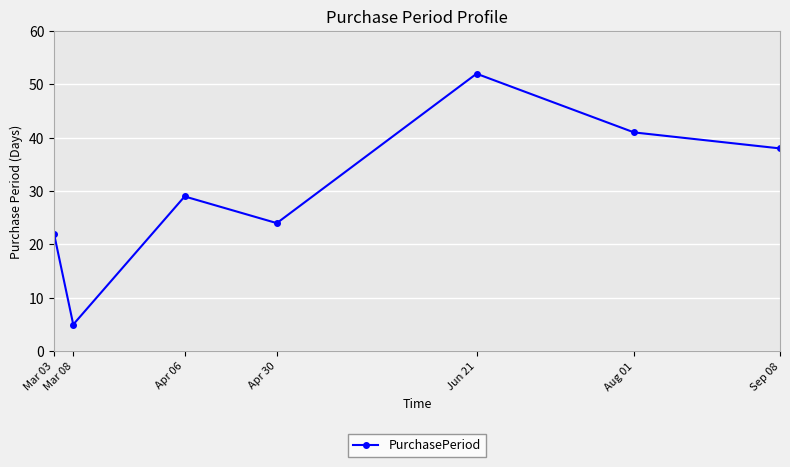

How many series are shown in this chart?

1